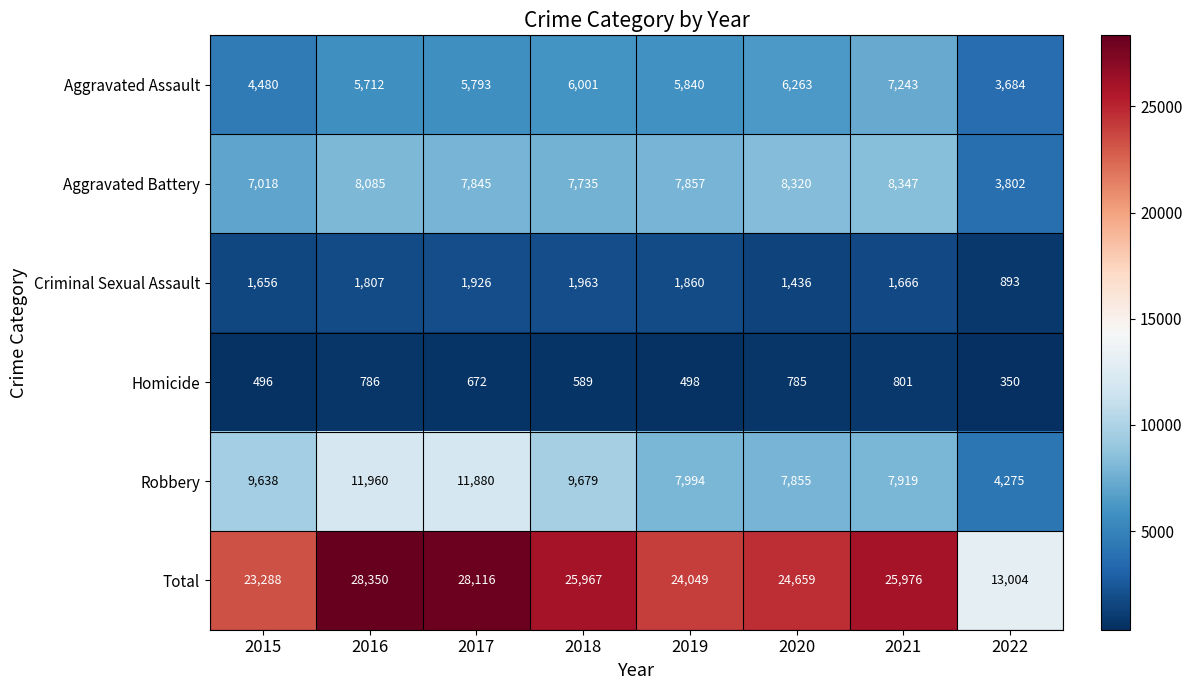

How many series are shown in this chart?

6